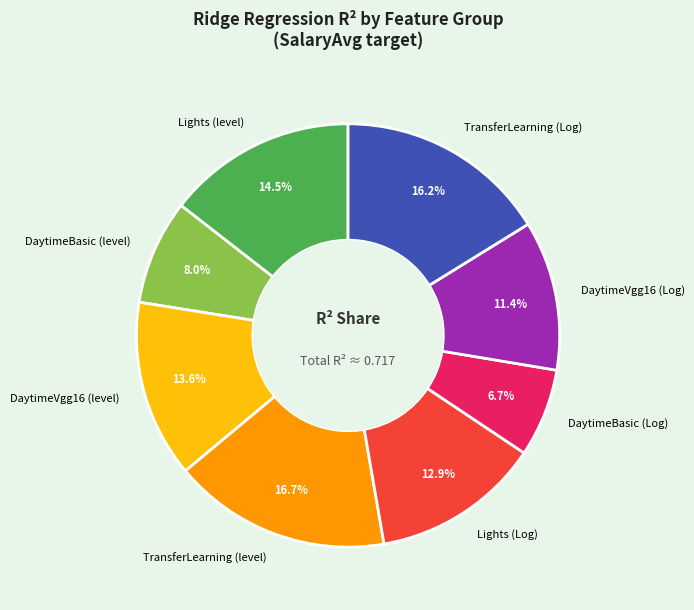

What percentage is NOT represented by DaytimeVgg16 (level)?

86.4%